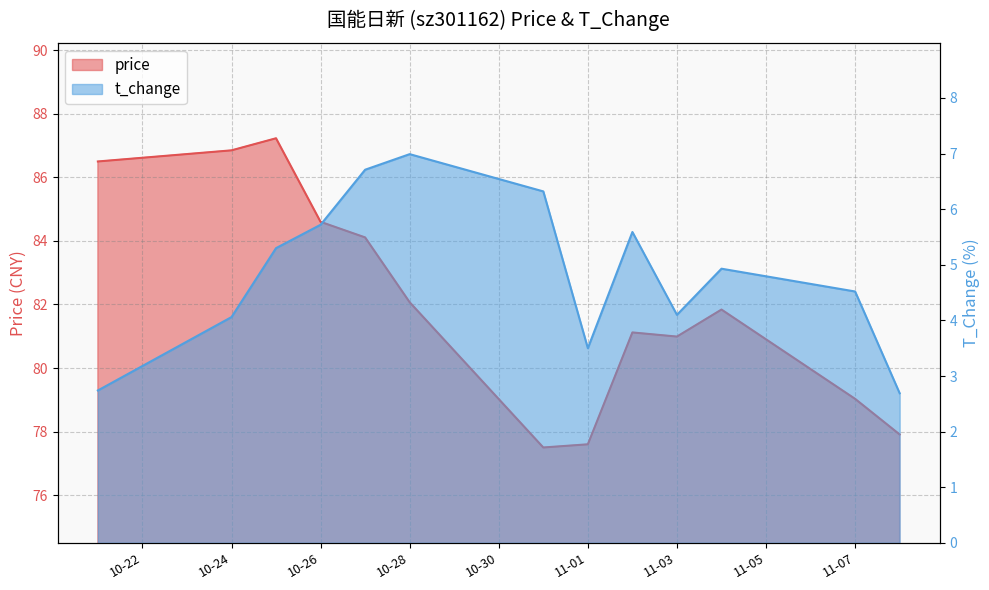

At how many categories does at least one series exceed 73?

13